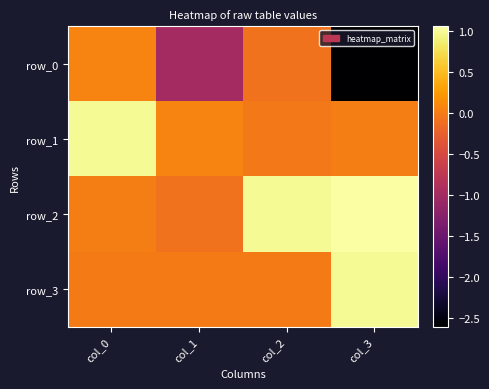

Rank the categories by row_2 value from highest to lowest.

col_3, col_2, col_0, col_1